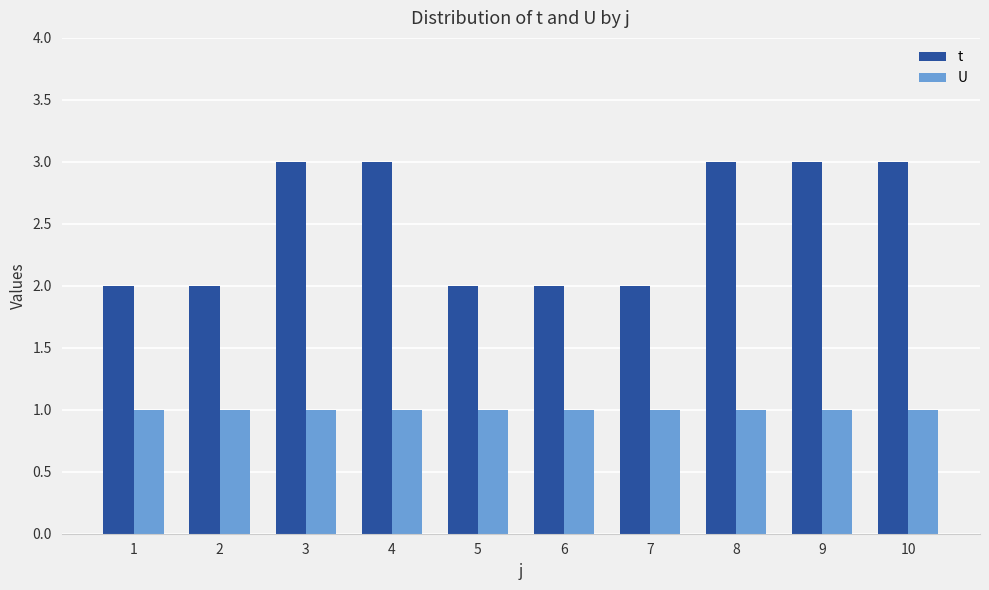

The U series shows 0 at 3. True or false?

False